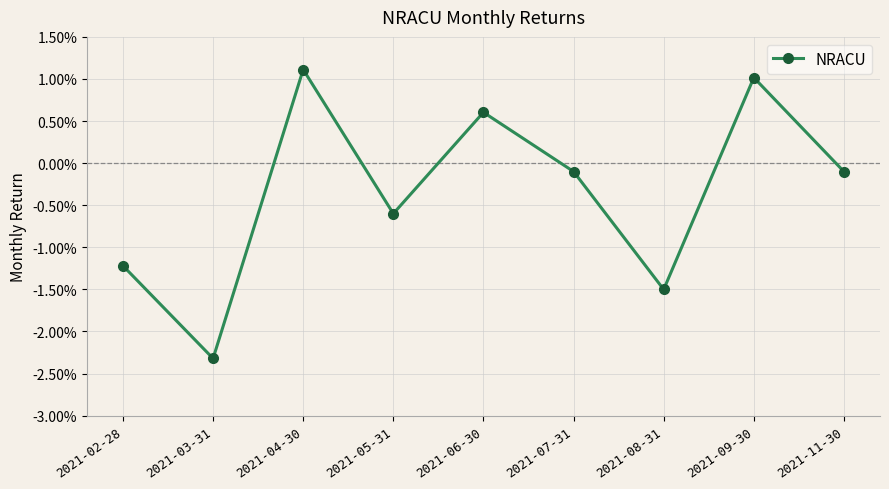

Is it true that the value at 2021-05-31 is -0.0?

False